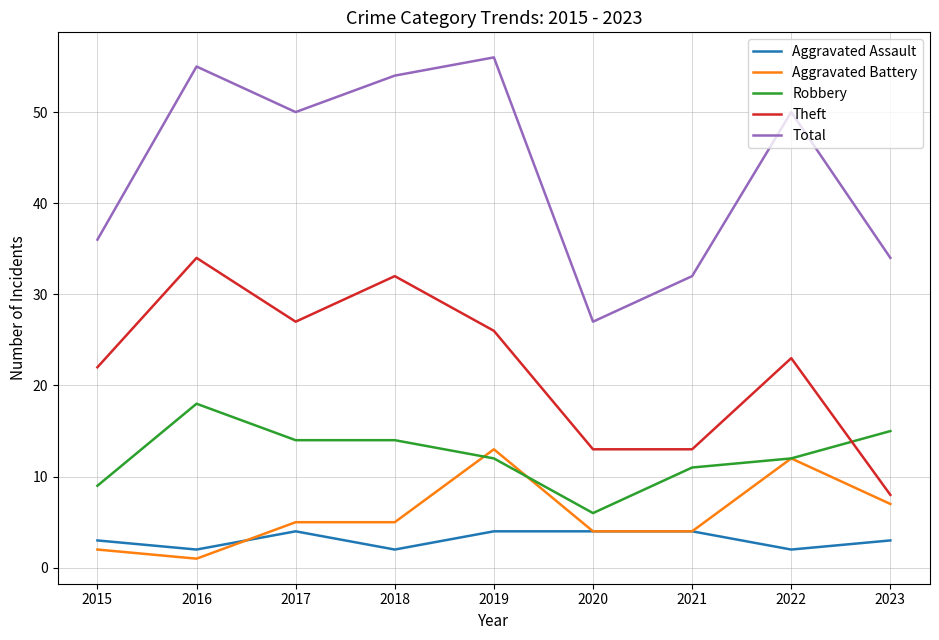

Which series has the widest spread of values?

Total